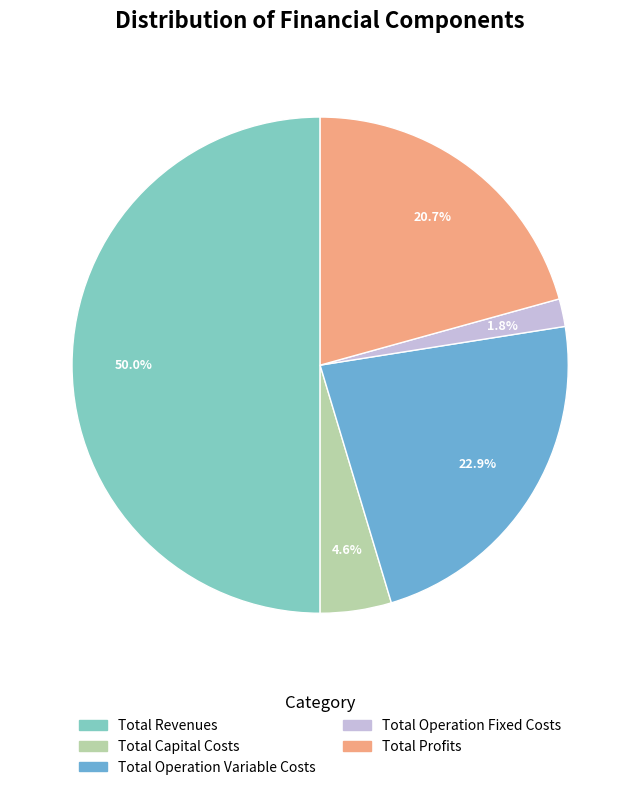

The Total Revenues slice represents 43% of the pie. True or false?

False